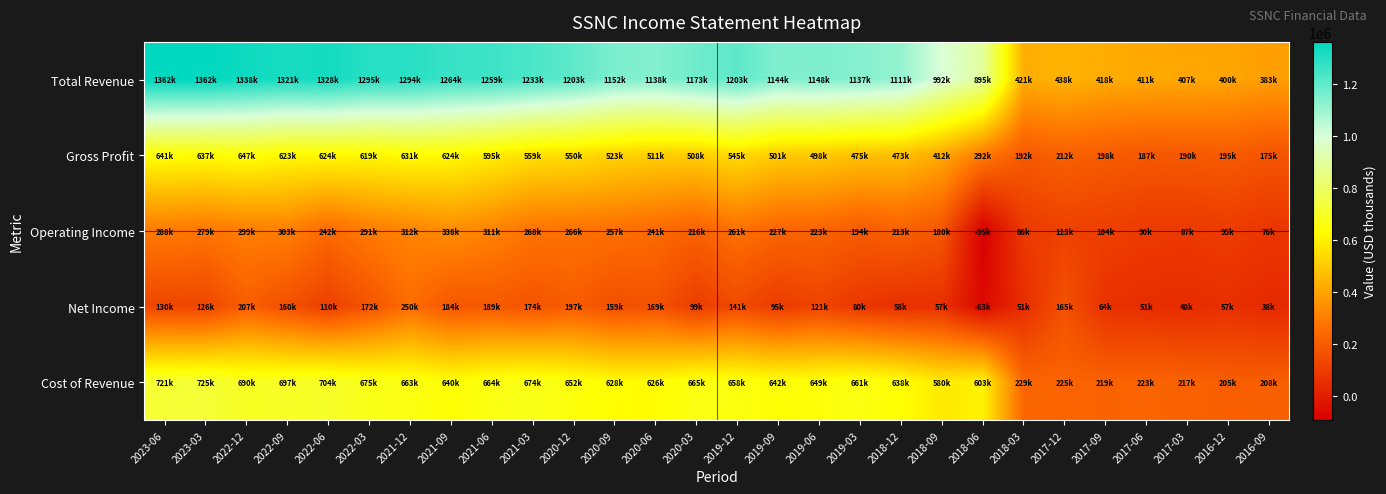

What is the spread (max minus min) of values at 2018-12?

1052300